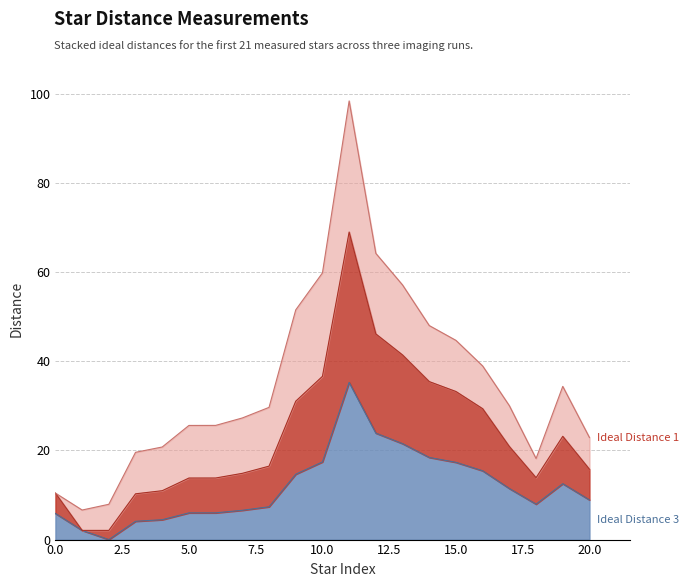

Where is the first local minimum for Ideal Distance 3?

2